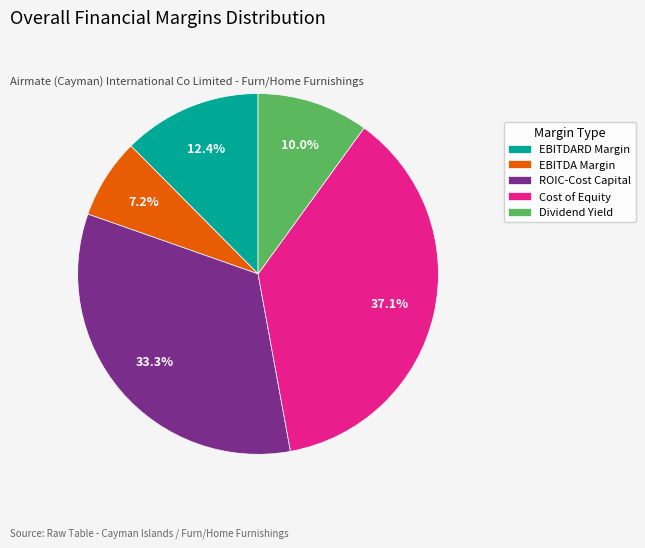

What is the largest slice in the pie chart?

Cost of Equity